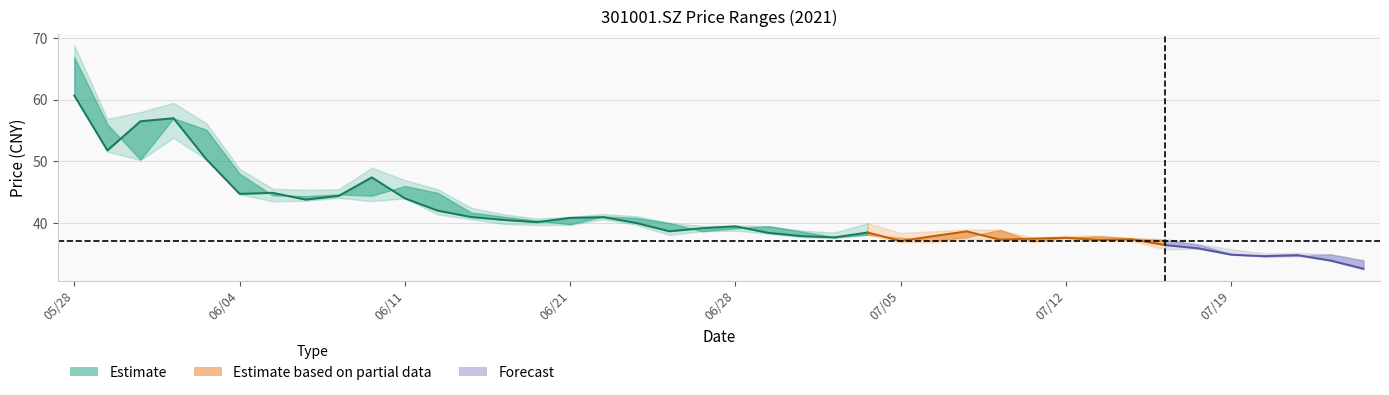

What is the difference between the maximum and second lowest values in the close series?

26.8